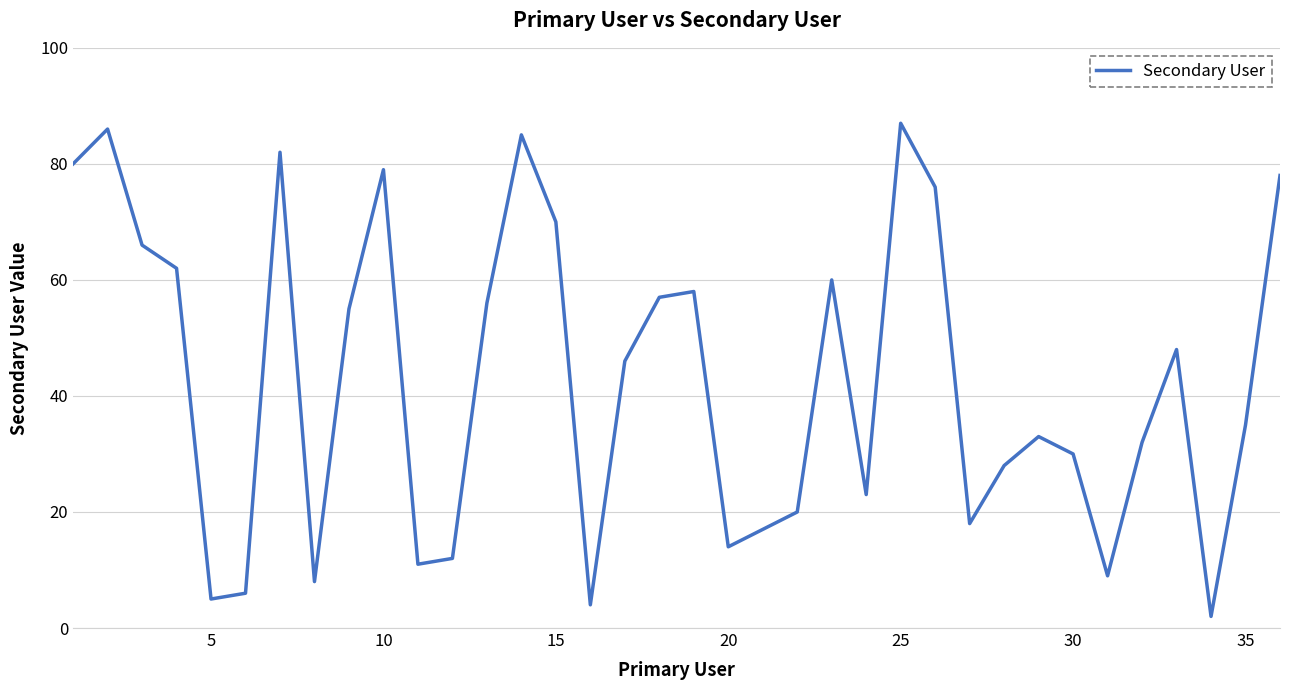

How many lines are shown in the chart?

1